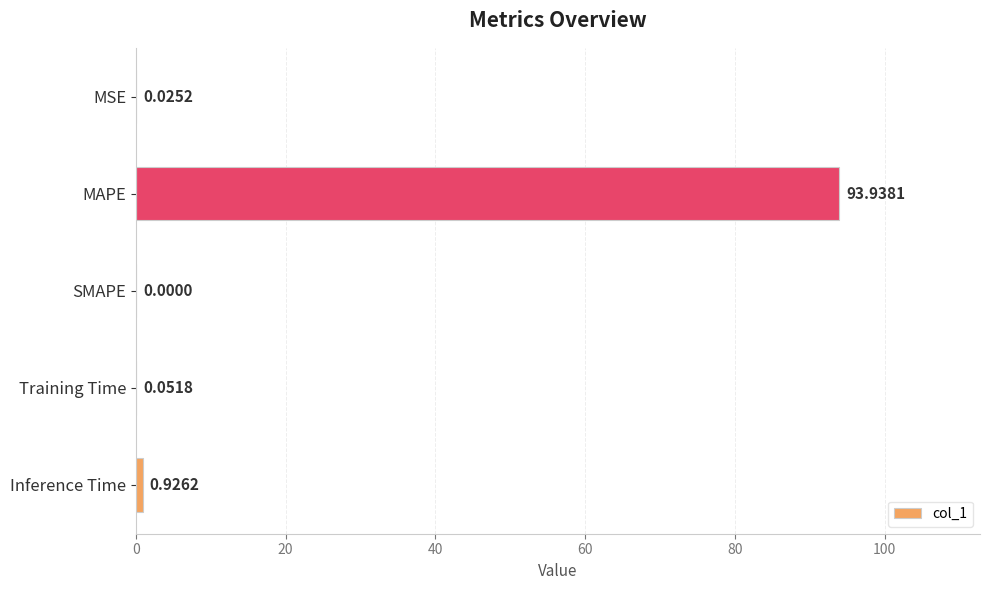

What is the sum of all values?

94.9